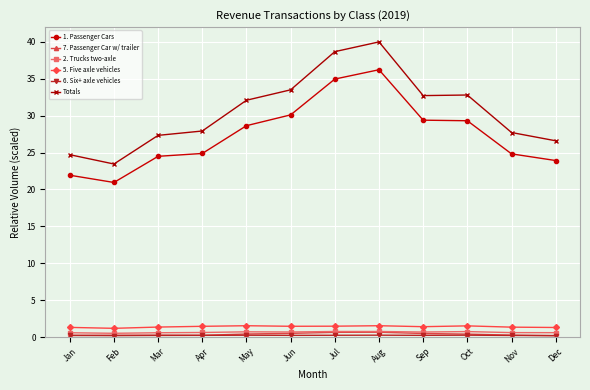

What is the maximum value shown in the chart?

40.0